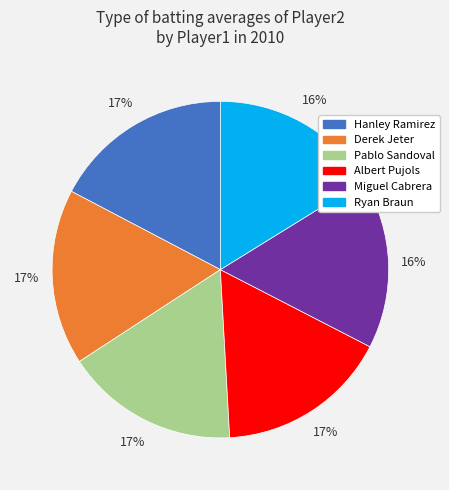

Combined, do Hanley Ramirez and Albert Pujols account for over 50%?

No